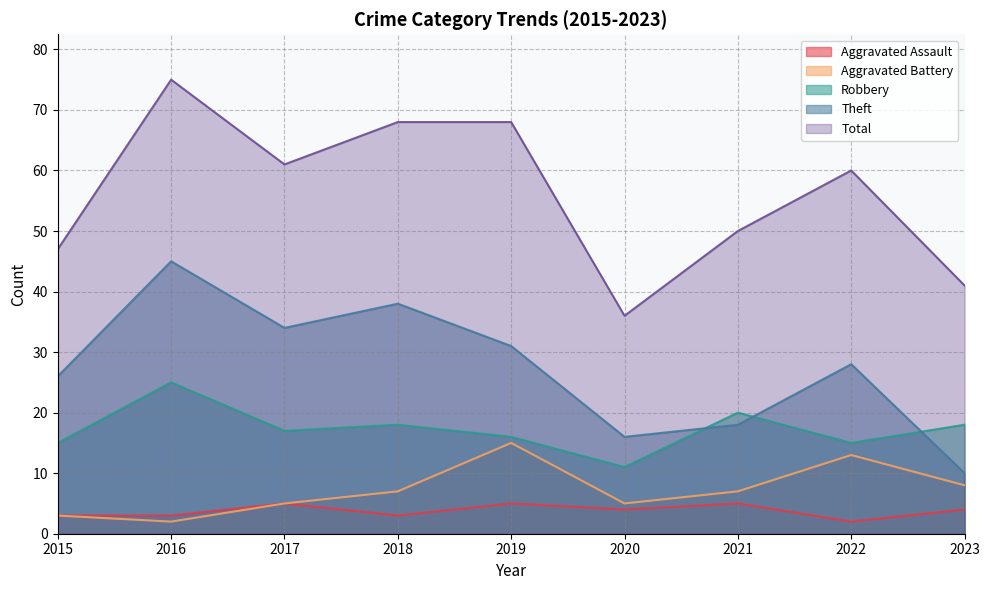

Reading right to left, what are all the values shown in this chart?

Aggravated Assault: 4	2	5	4	5	3	5	3	3
Aggravated Battery: 8	13	7	5	15	7	5	2	3
Robbery: 18	15	20	11	16	18	17	25	15
Theft: 10	28	18	16	31	38	34	45	26
Total: 41	60	50	36	68	68	61	75	47